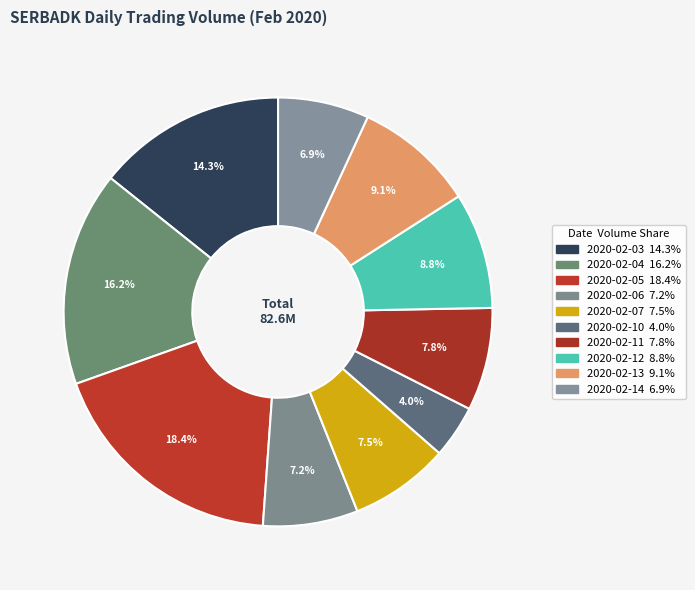

True or false: 2020-02-06 accounts for 7% of the total.

True